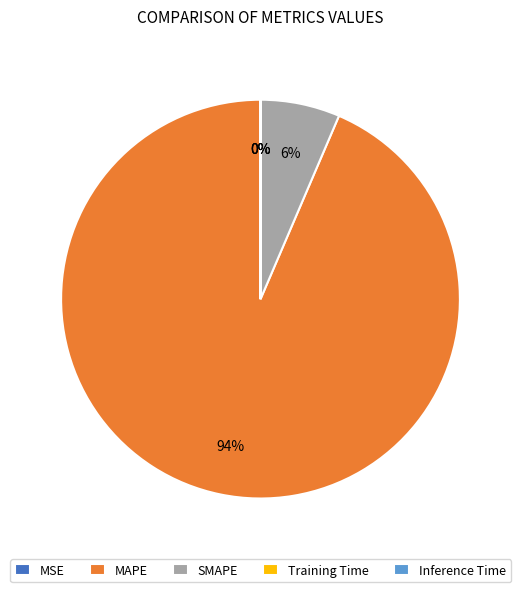

To the nearest percent, what is the difference between the largest and smallest slice percentages?

94%